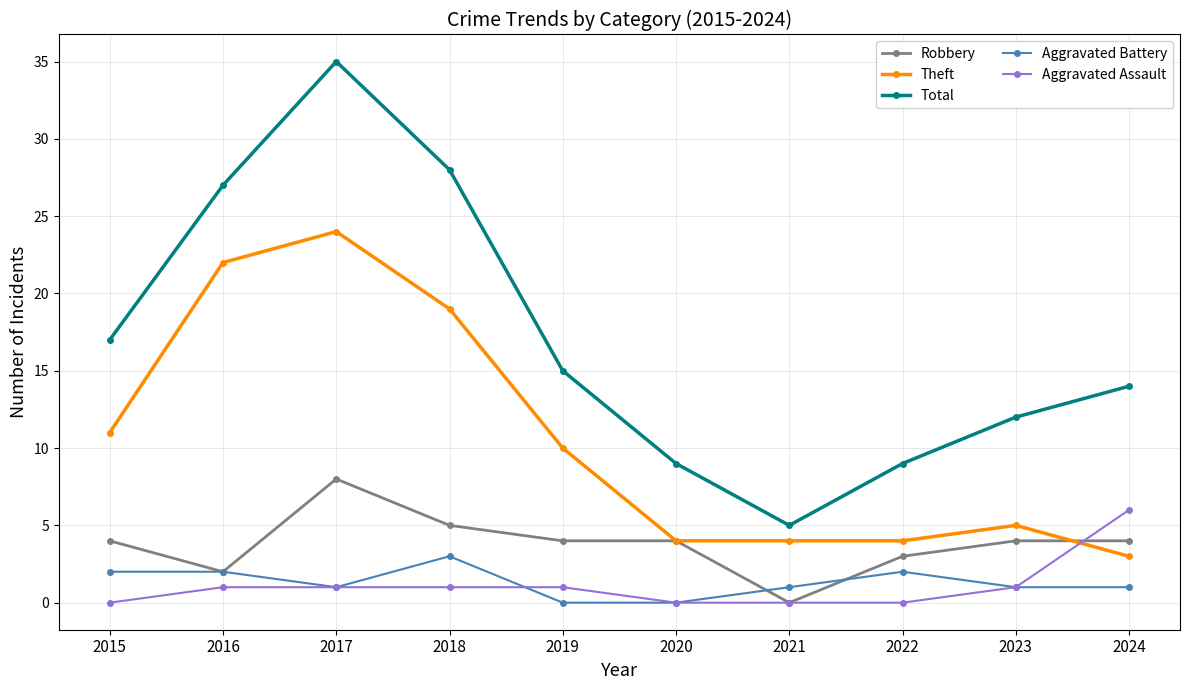

True or false: Total has more than 0 interior local peaks.

True